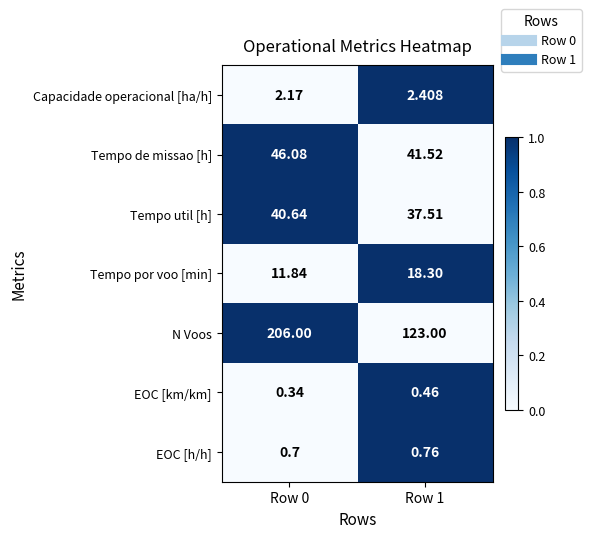

At which category is the sum across all series the highest?

Row 0